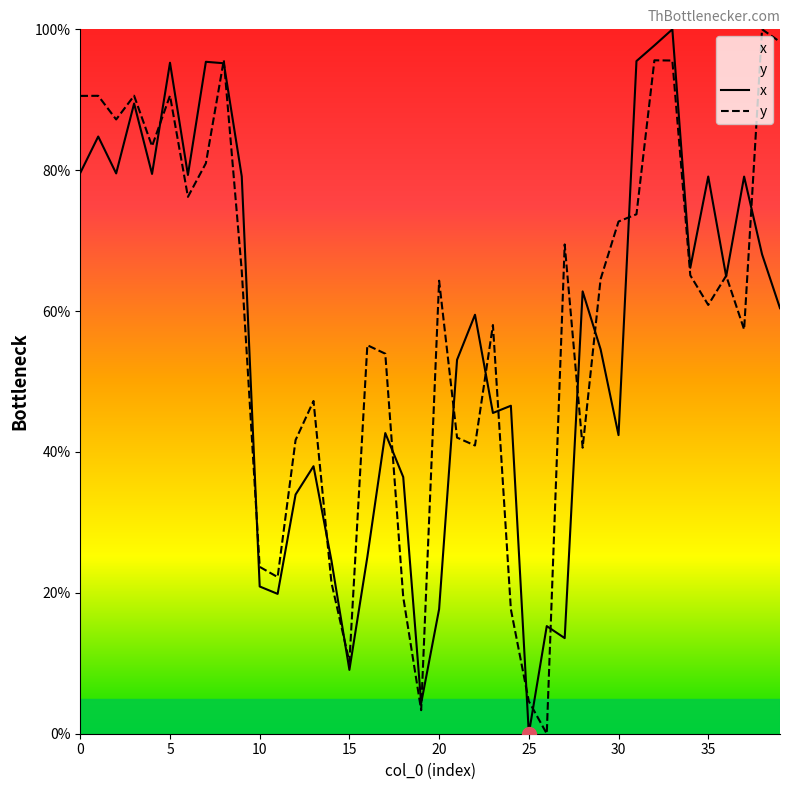

What is the total value across all series at 30?

115.1